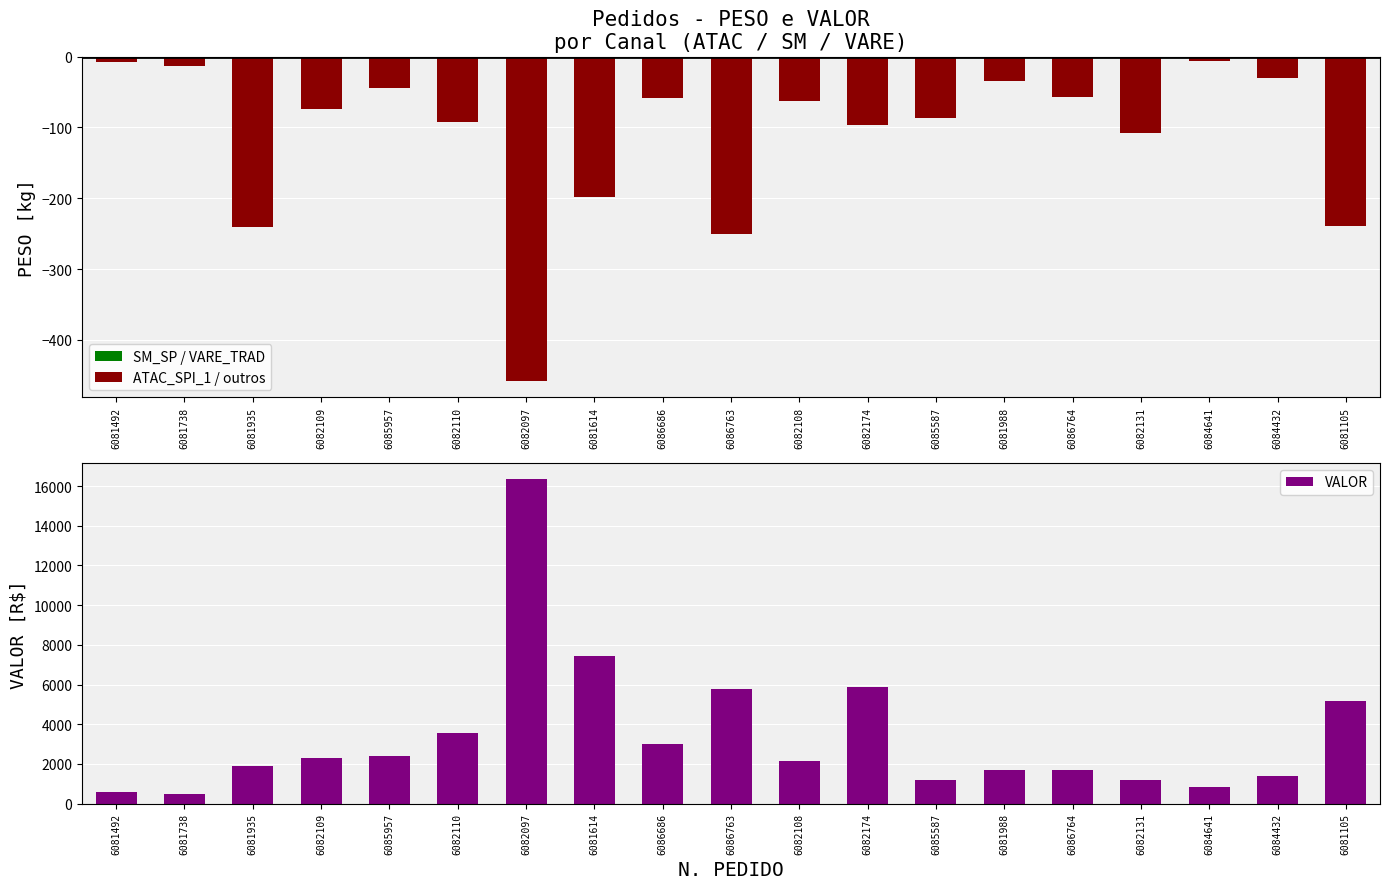

Between 6082109 and 6085587, which is larger?

6082109